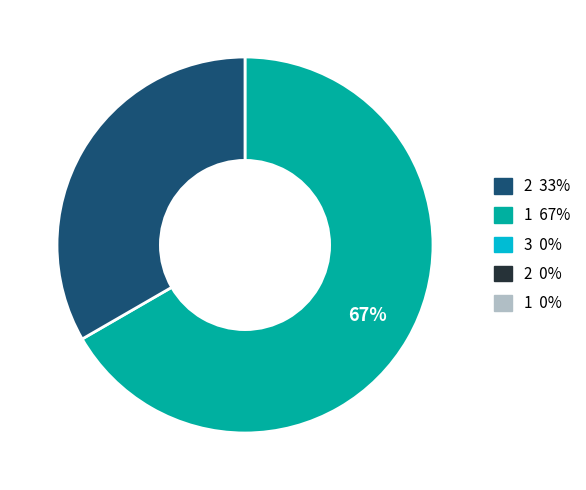

To the nearest percent, what is the average slice percentage?

50%